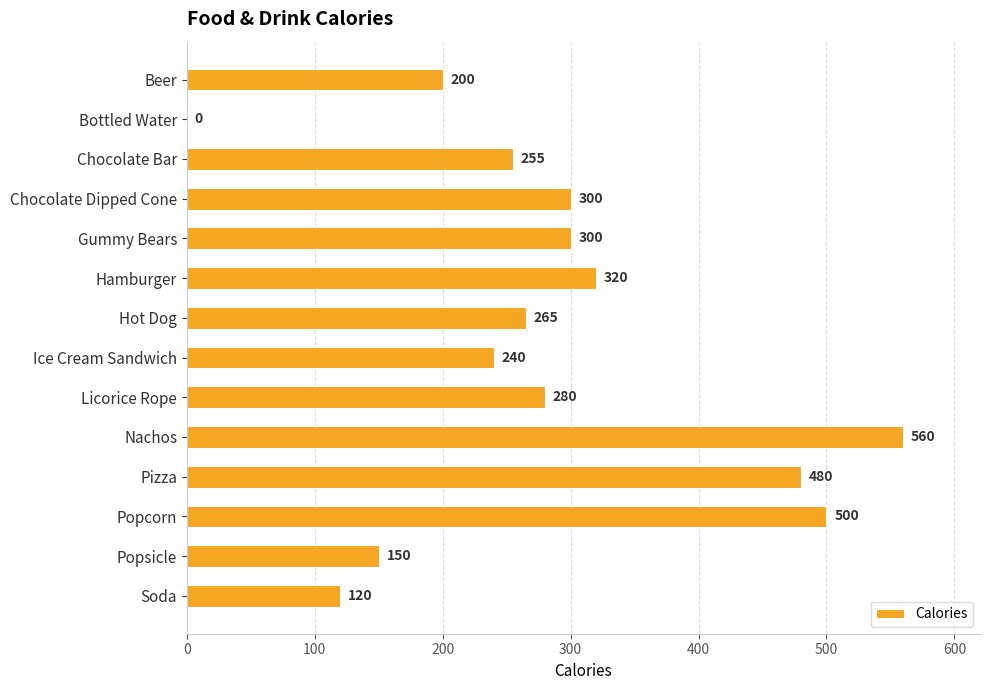

The value at Hot Dog is 464. True or false?

False